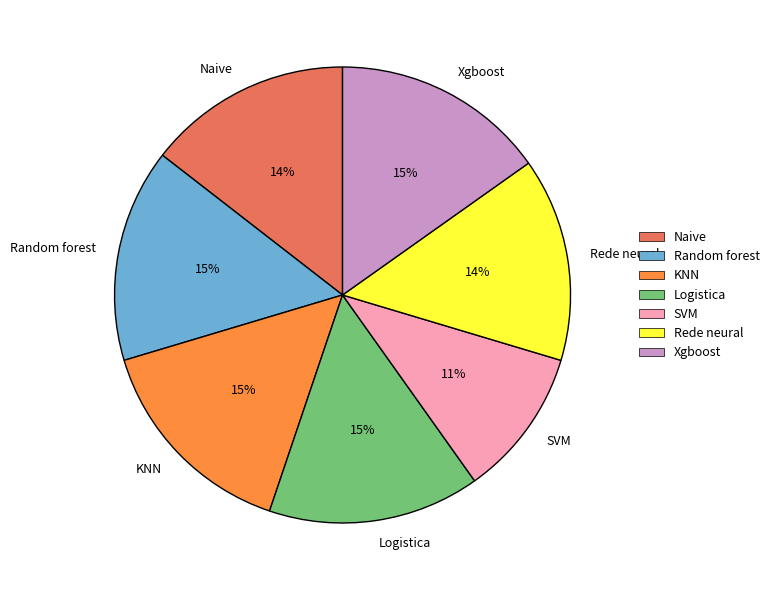

True or false: Rede neural accounts for 14% of the total.

True